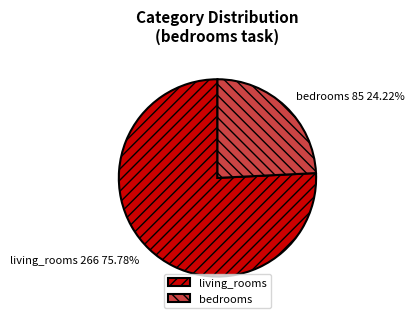

Which slice is the largest?

living_rooms